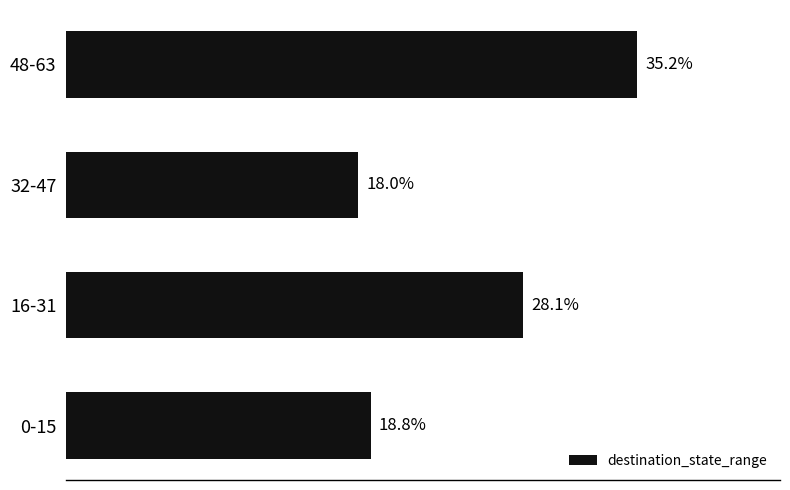

Are the bars horizontal?

Yes